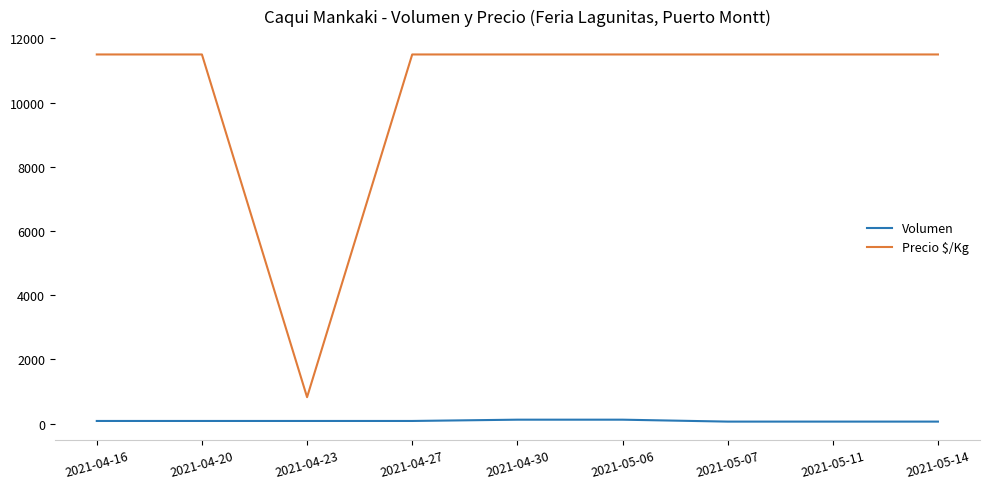

What is the difference between the maximum and minimum values in the Precio $/Kg series?

10679